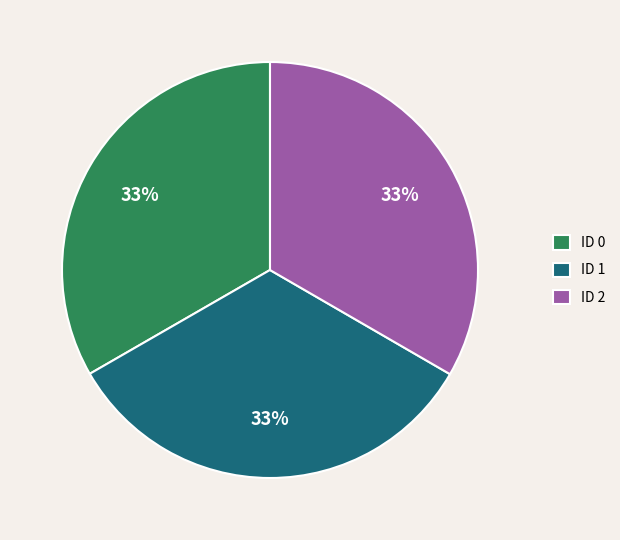

Is there a majority slice in this chart?

No